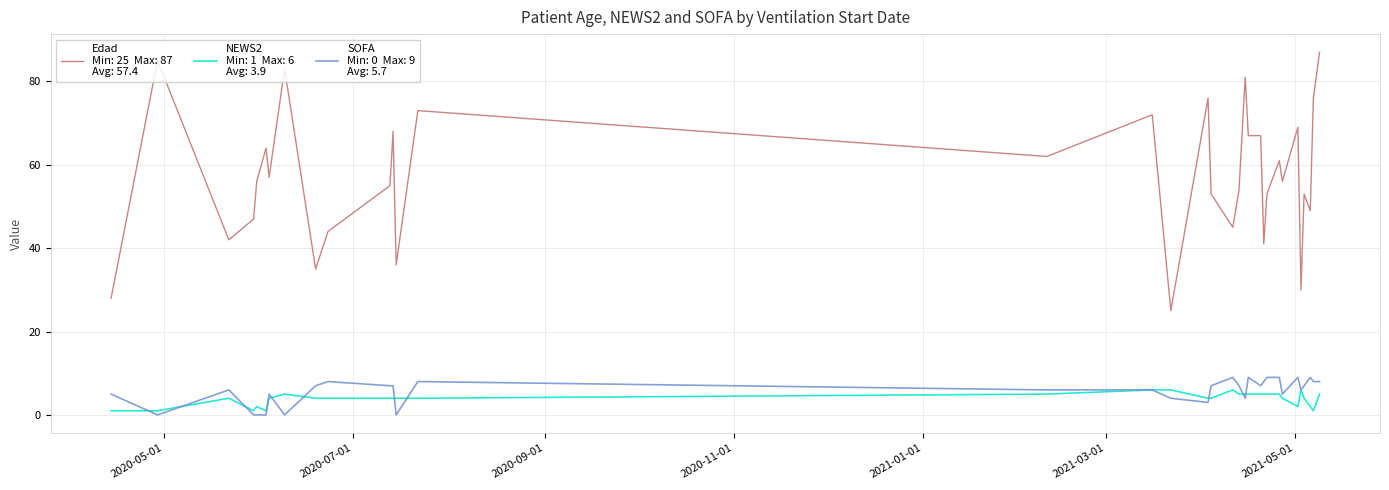

Is it true that Edad equals 104 at 11?

False